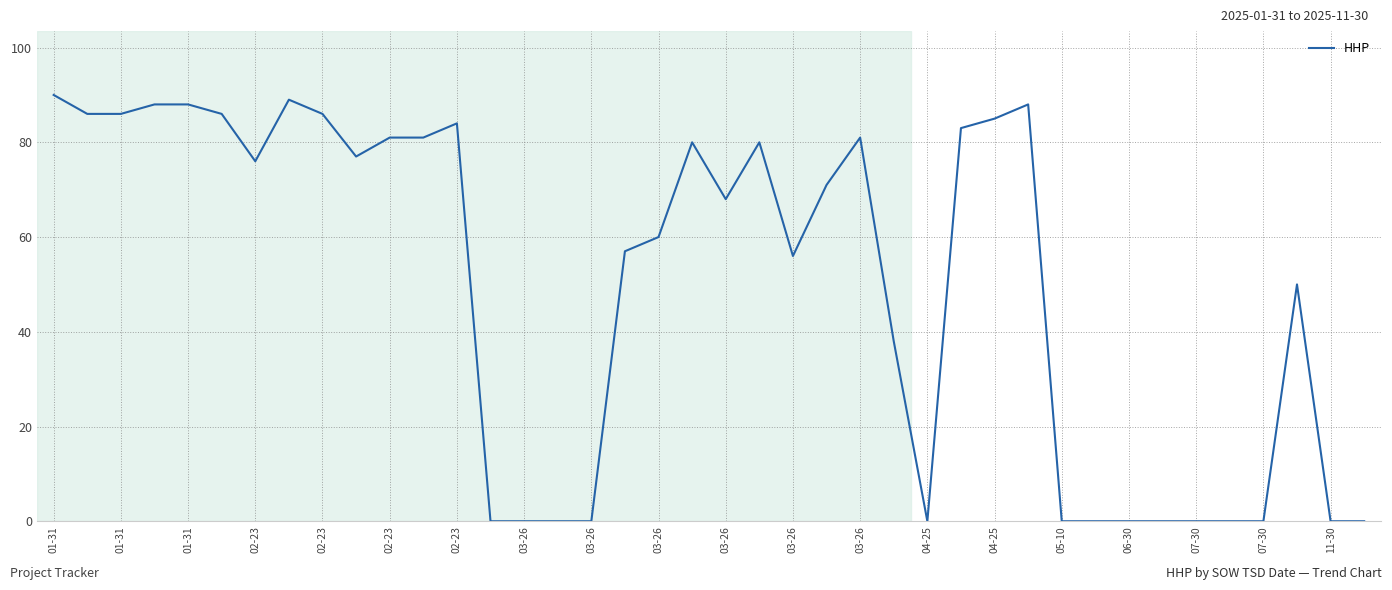

Reading left to right, extract all data points from this chart.

90	86	86	88	88	86	76	89	86	77	81	81	84	0	0	0	0	57	60	80	68	80	56	71	81	38	0	83	85	88	0	0	0	0	0	0	0	50	0	0